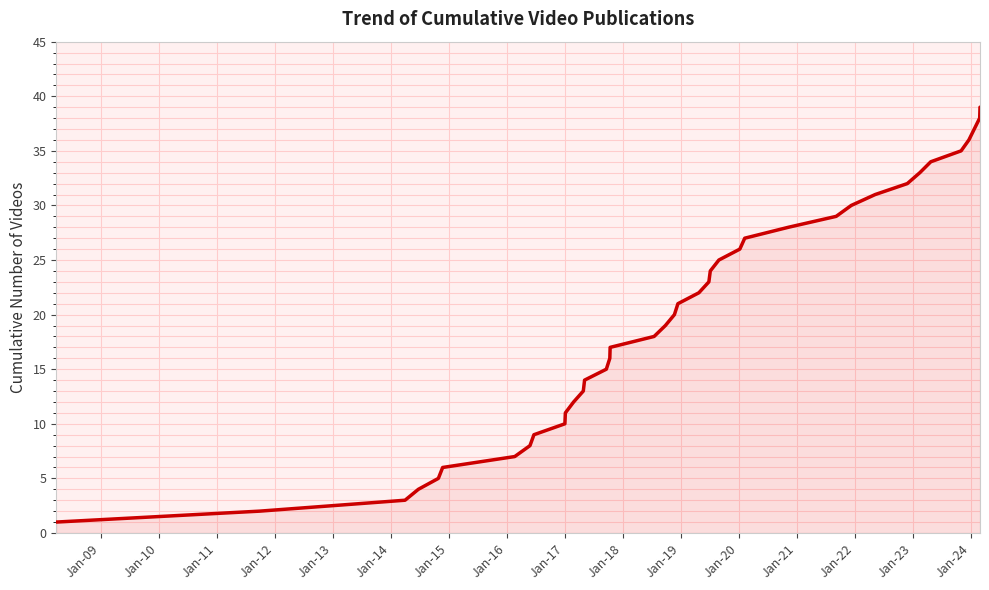

What is the greatest value displayed?

39